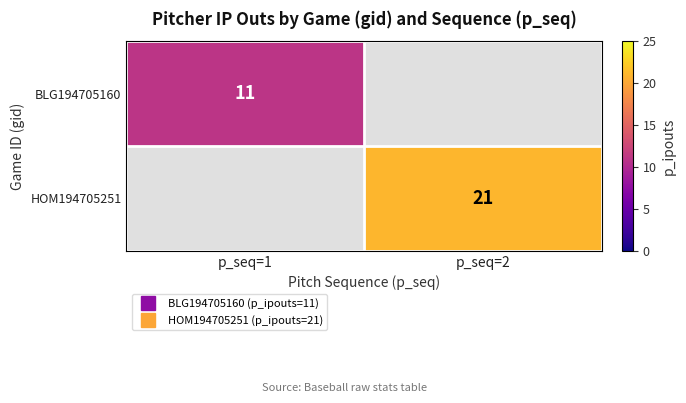

How many series are shown in this chart?

2